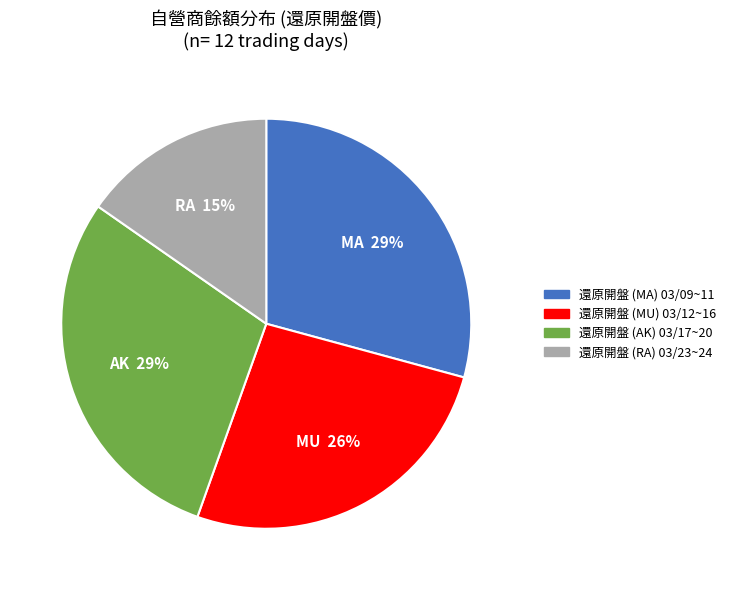

How many segments does this pie chart have?

4